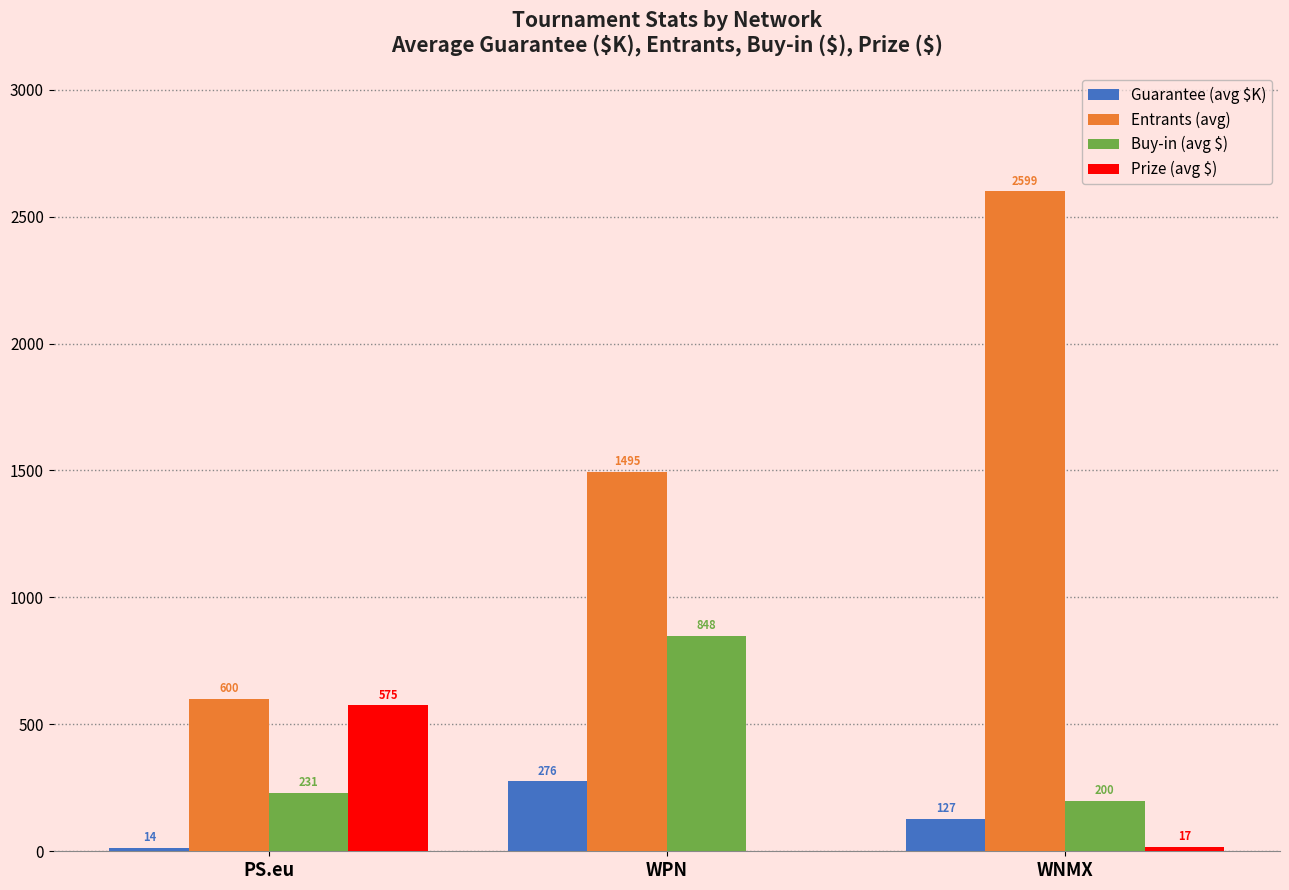

What is the sum of all Buy-in (avg $) values?

1279.0